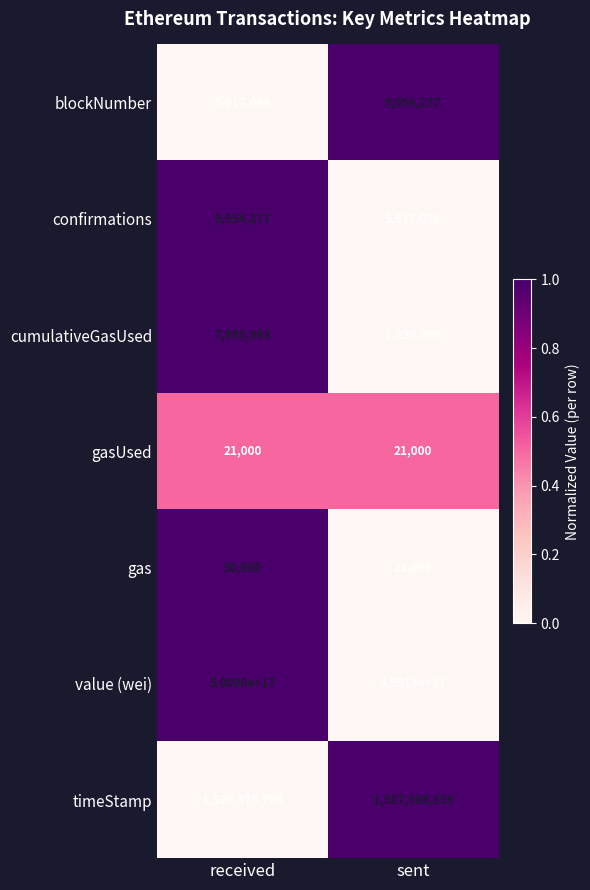

The value of value (wei) at received is 500000000000000000. True or false?

True